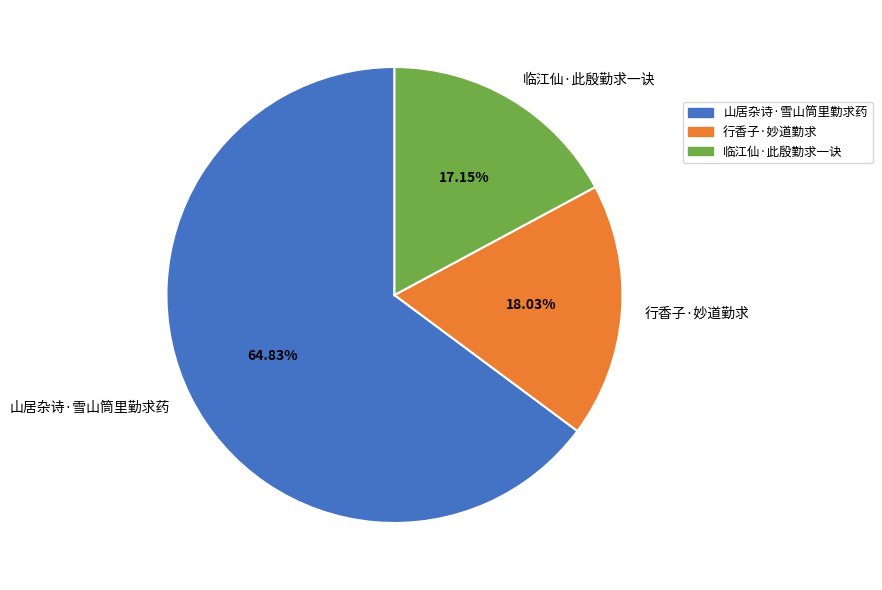

Which category has the biggest portion of the pie?

山居杂诗·雪山筒里勤求药